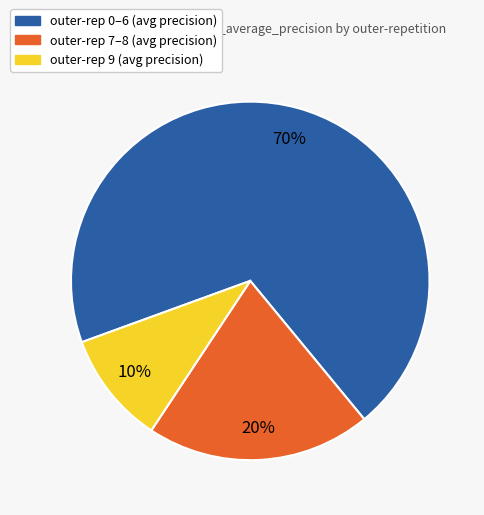

To the nearest percent, what is the average slice percentage?

33%